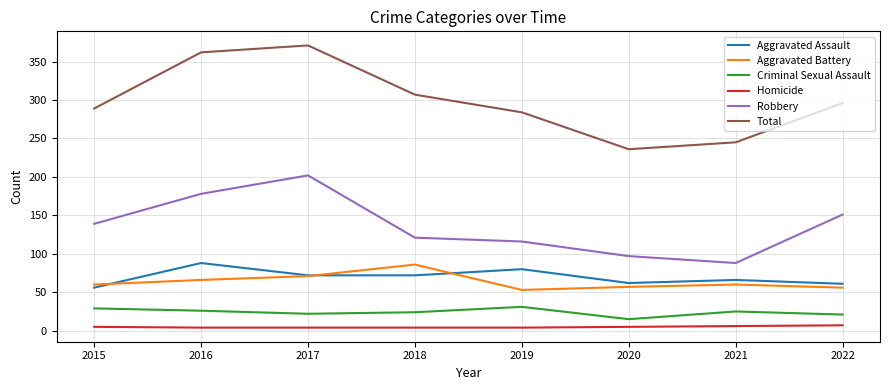

Is it true that Robbery equals 116 at 2019?

True